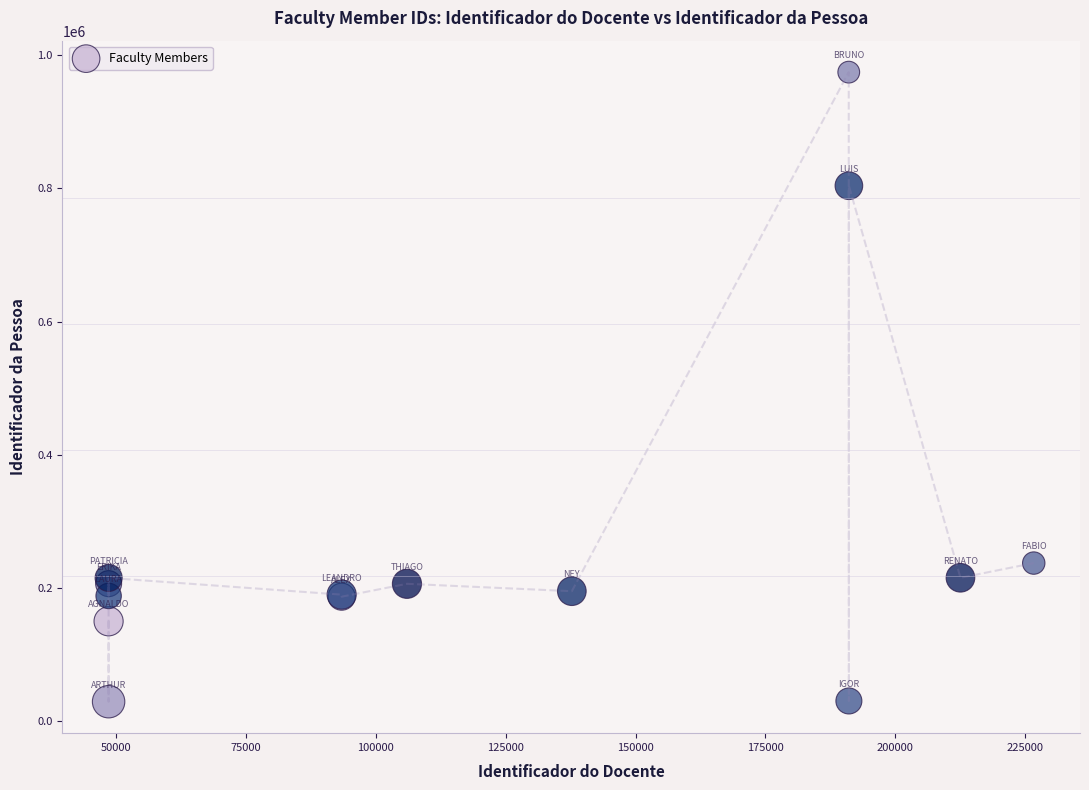

What Y value in the scatter plot is closest to 502068?

237618